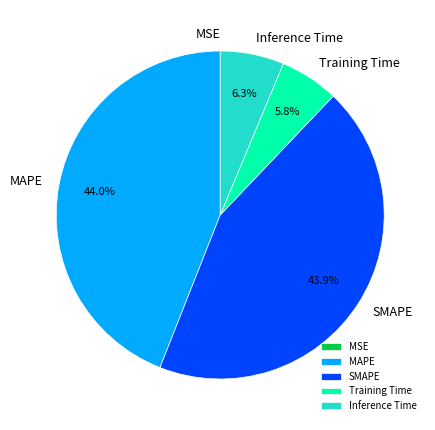

How much of the chart is everything except MAPE?

56.0%